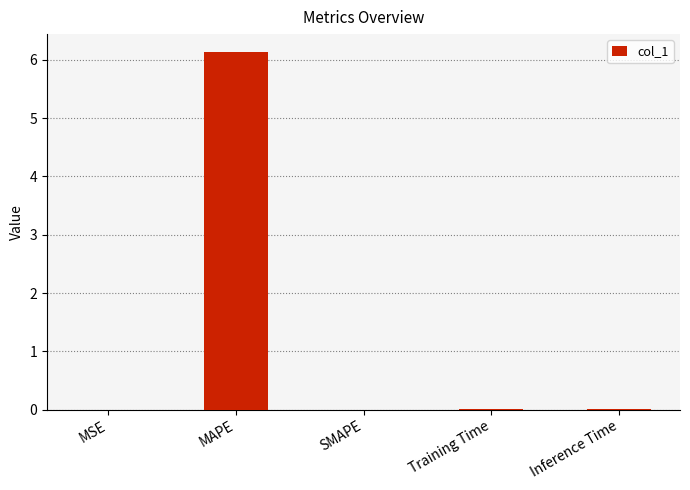

The chart shows a value of 4.3 at MAPE. True or false?

False